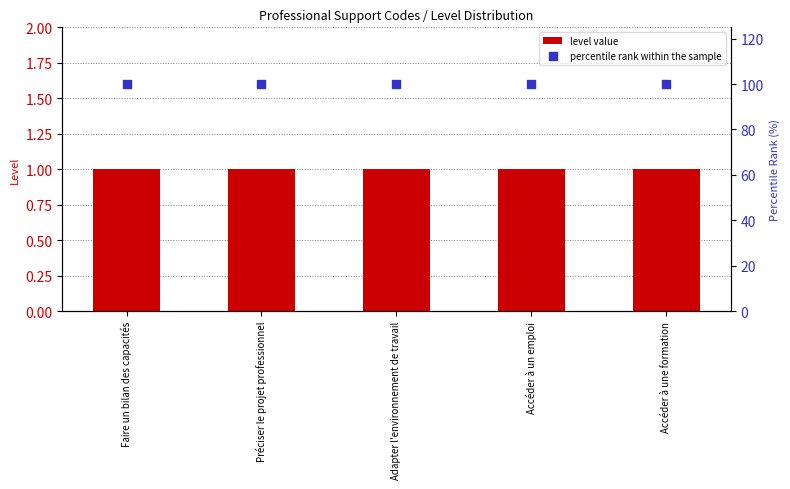

What are all the series names shown in the legend?

level value, percentile rank within the sample